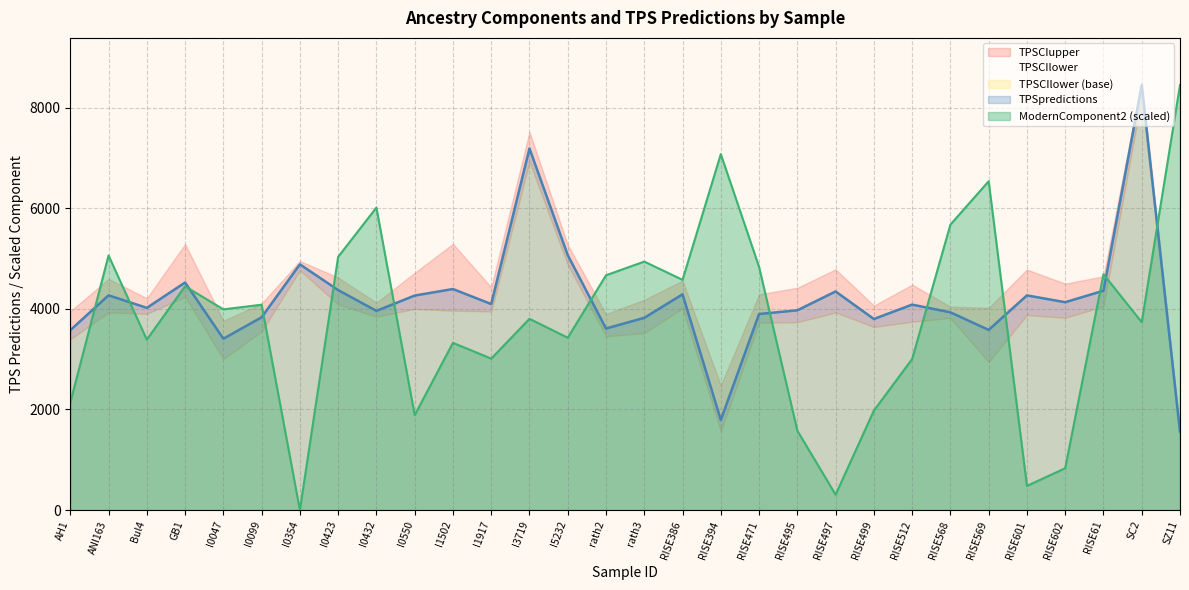

True or false: ModernComponent2 and TPSpredictions cross at least once.

True